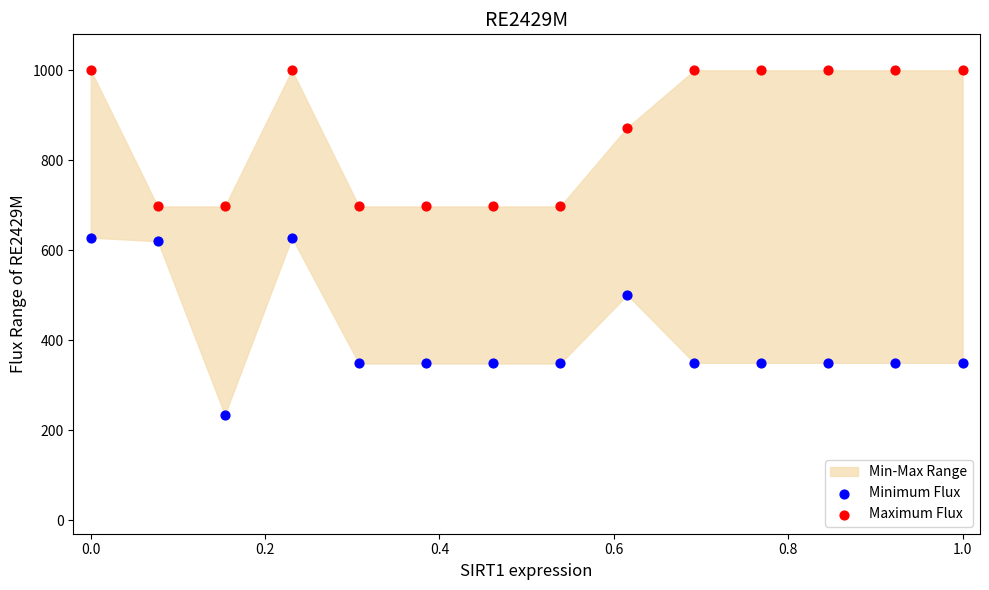

Which series reaches the minimum Y coordinate?

Minimum Flux